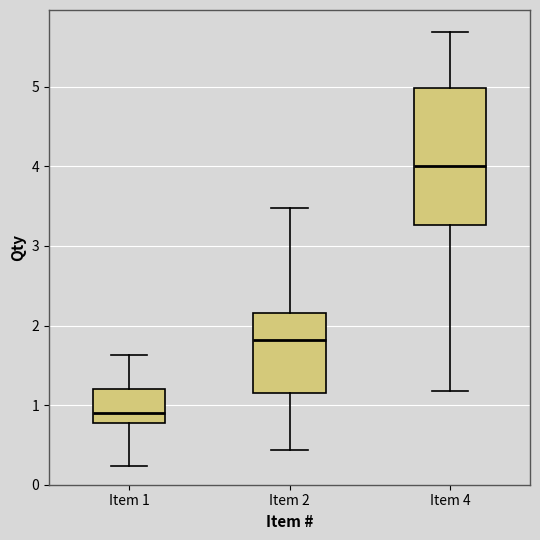

Where is the lower edge of the box for Item 4 on the y-axis? The values are not printed on the chart, so give them approximately, as read against the axis.

3.3